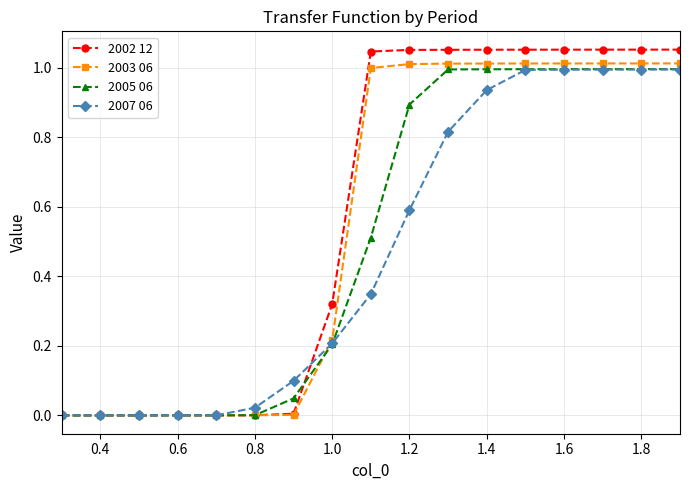

Which series has the widest spread of values?

2002 12